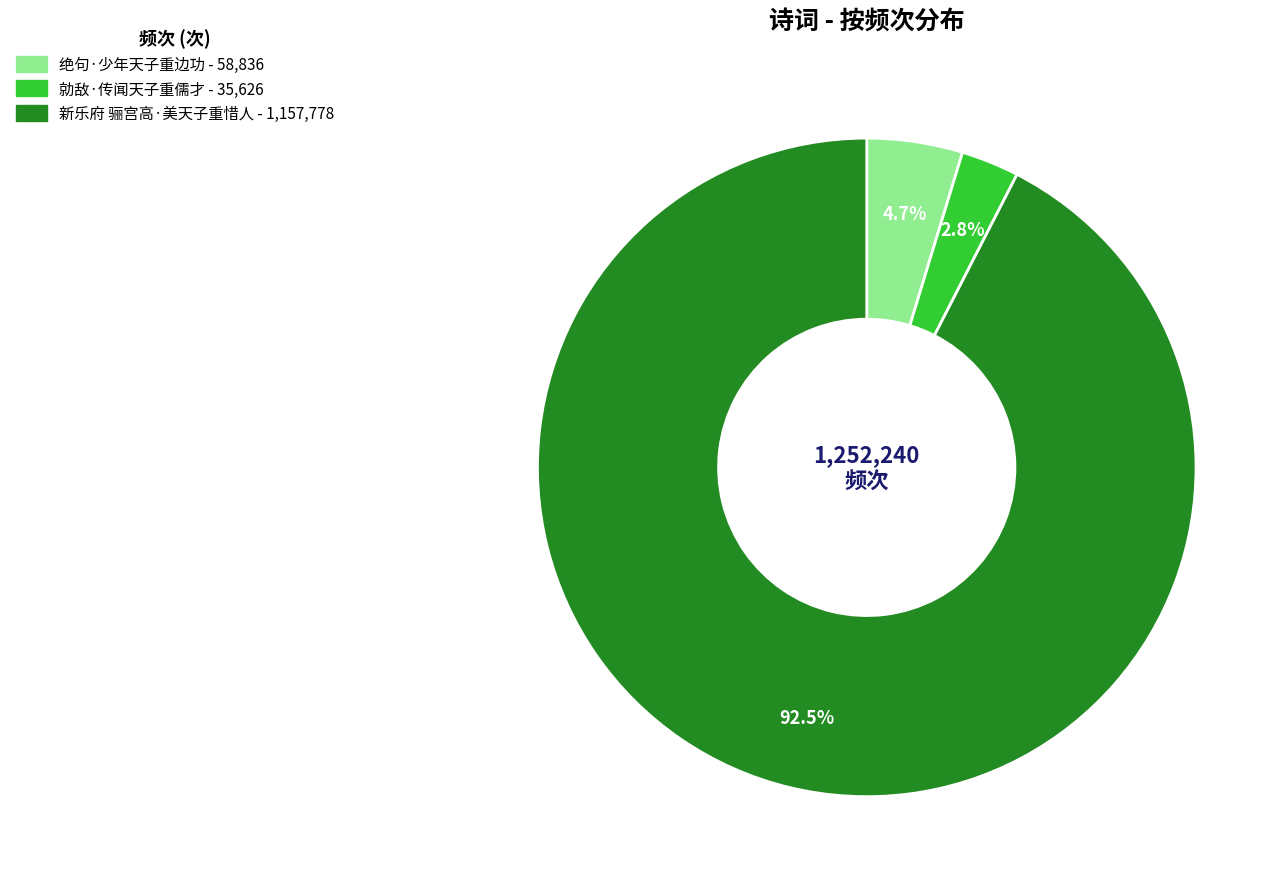

To the nearest percent, what is the average slice percentage?

33%